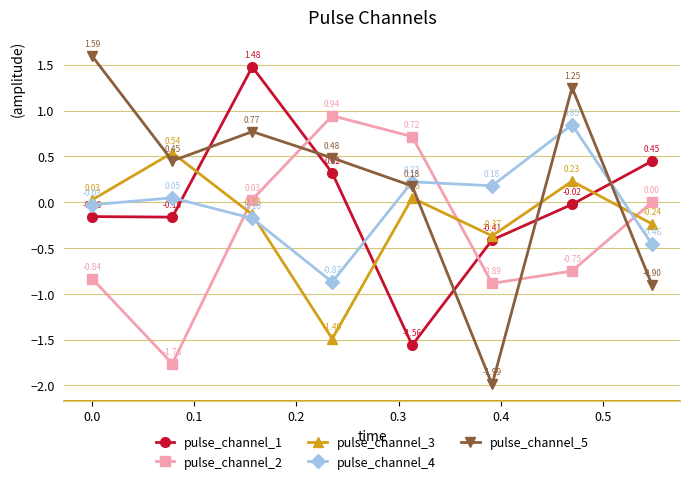

At how many categories does at least one series exceed -1?

8